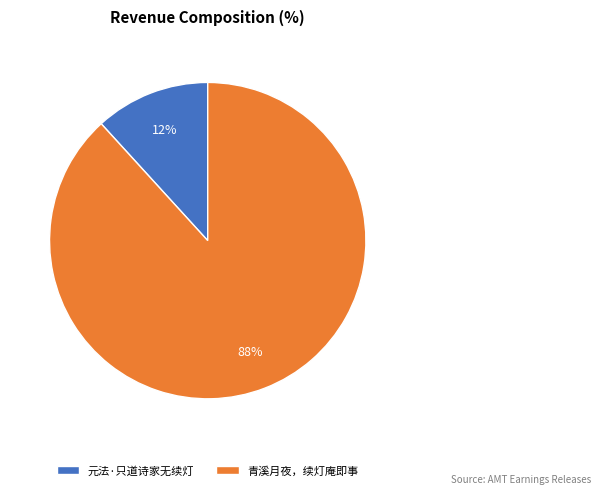

Count the number of slices in the pie.

2